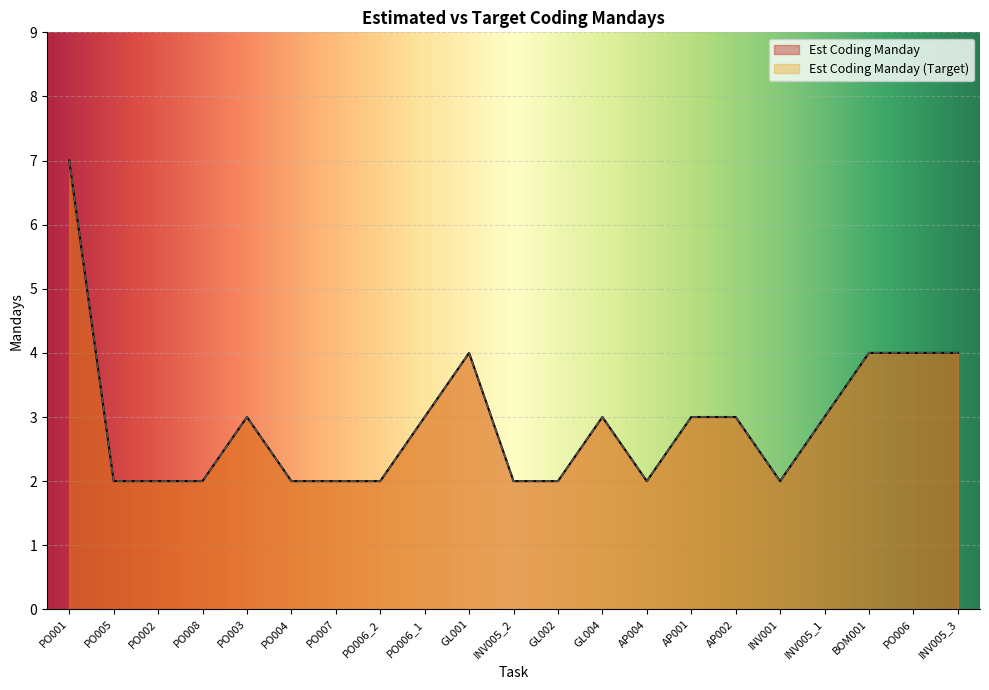

What is the total value across all series at PO006_1?

6